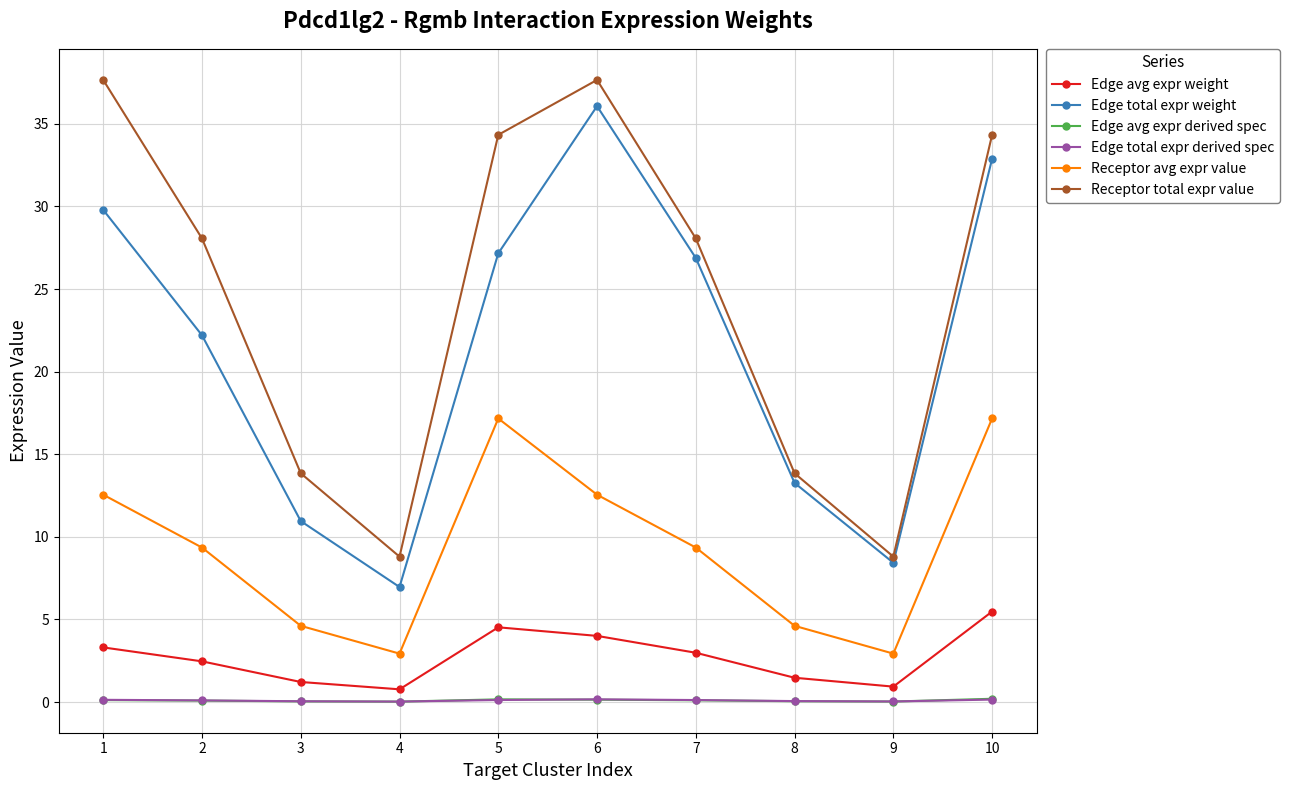

Is the value of Edge avg expr weight at 2 greater than the value of Receptor total expr value at 6?

No